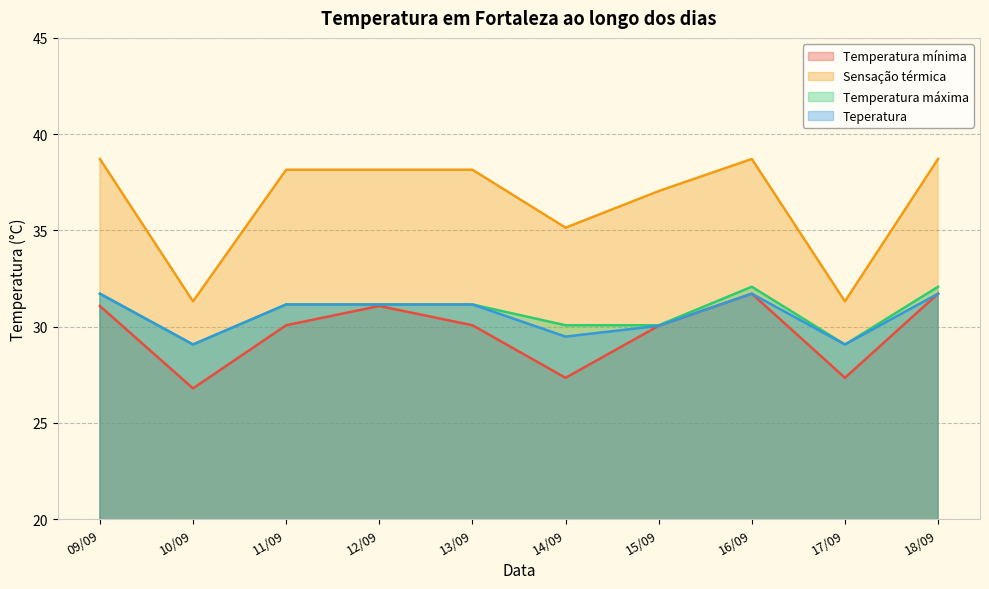

Which category has the lowest value in the Temperatura máxima series?

10/09